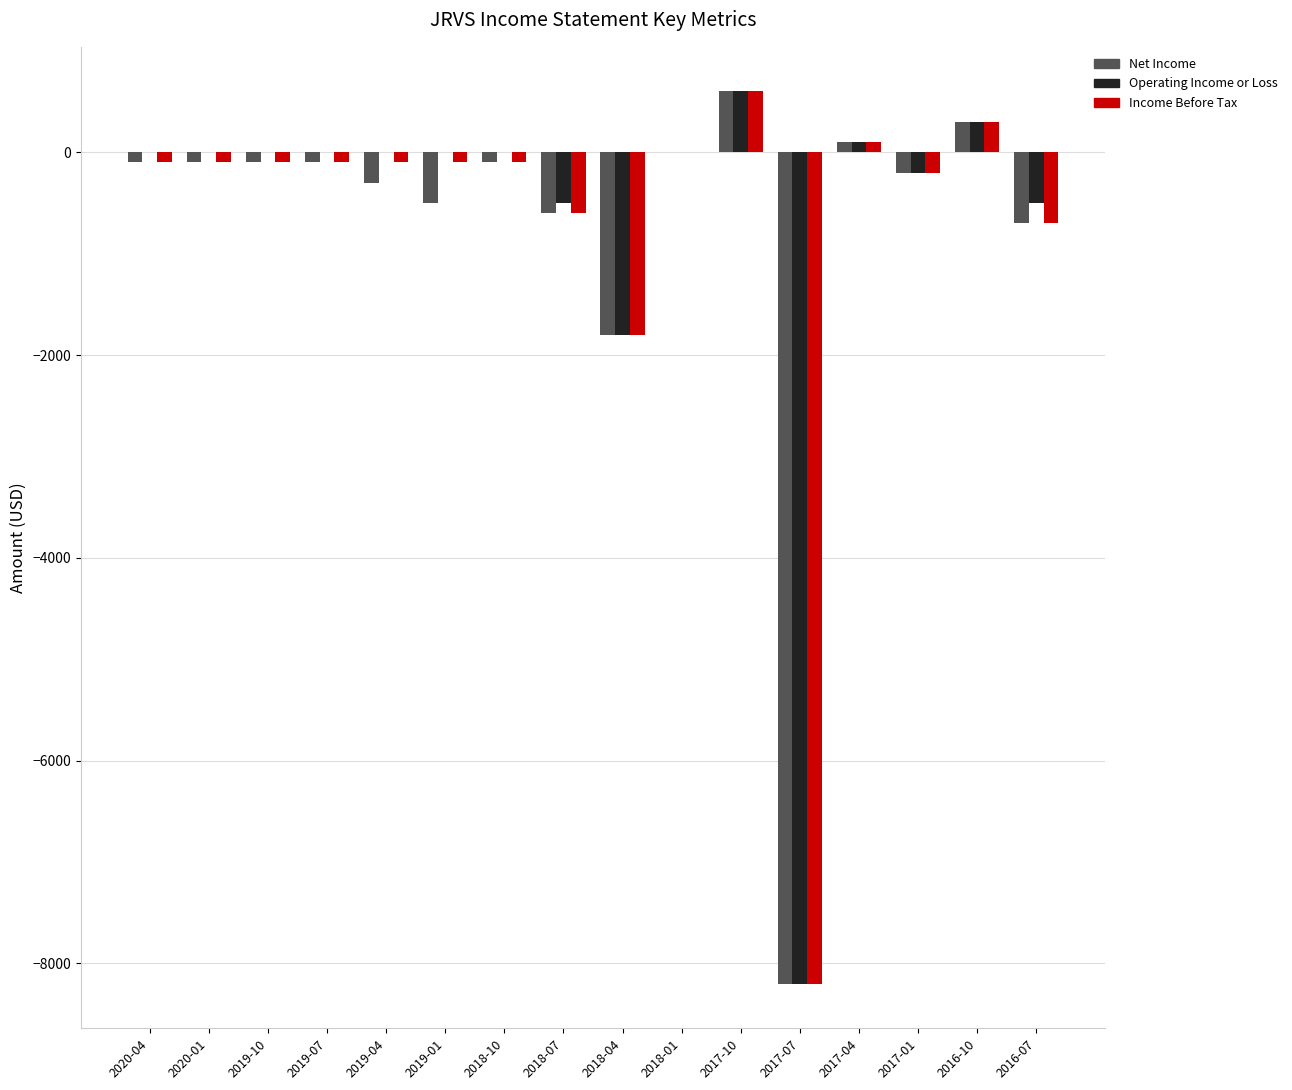

The value of Operating Income or Loss at 2019-01 is -4785. True or false?

False